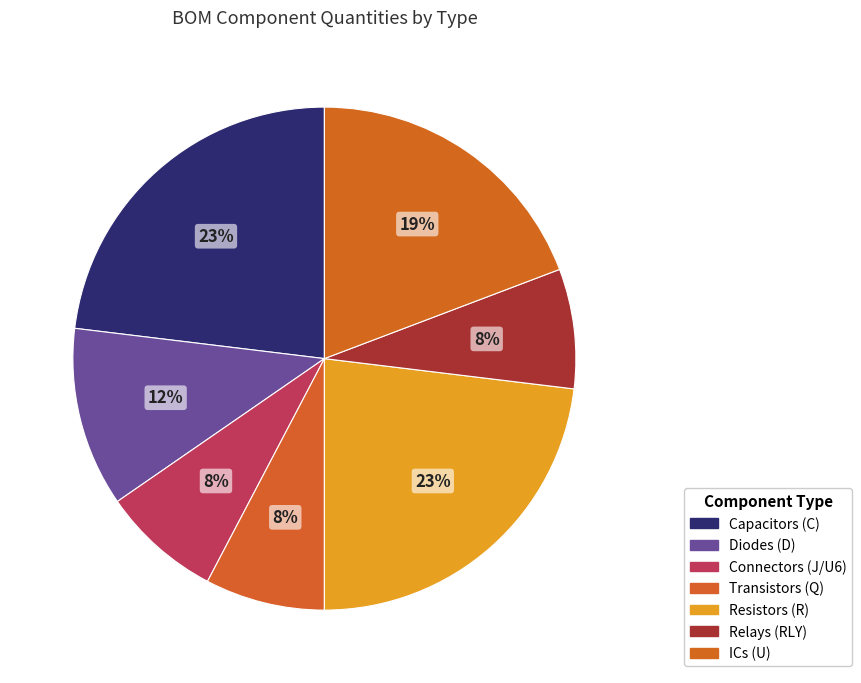

How many slices are in this pie chart?

7